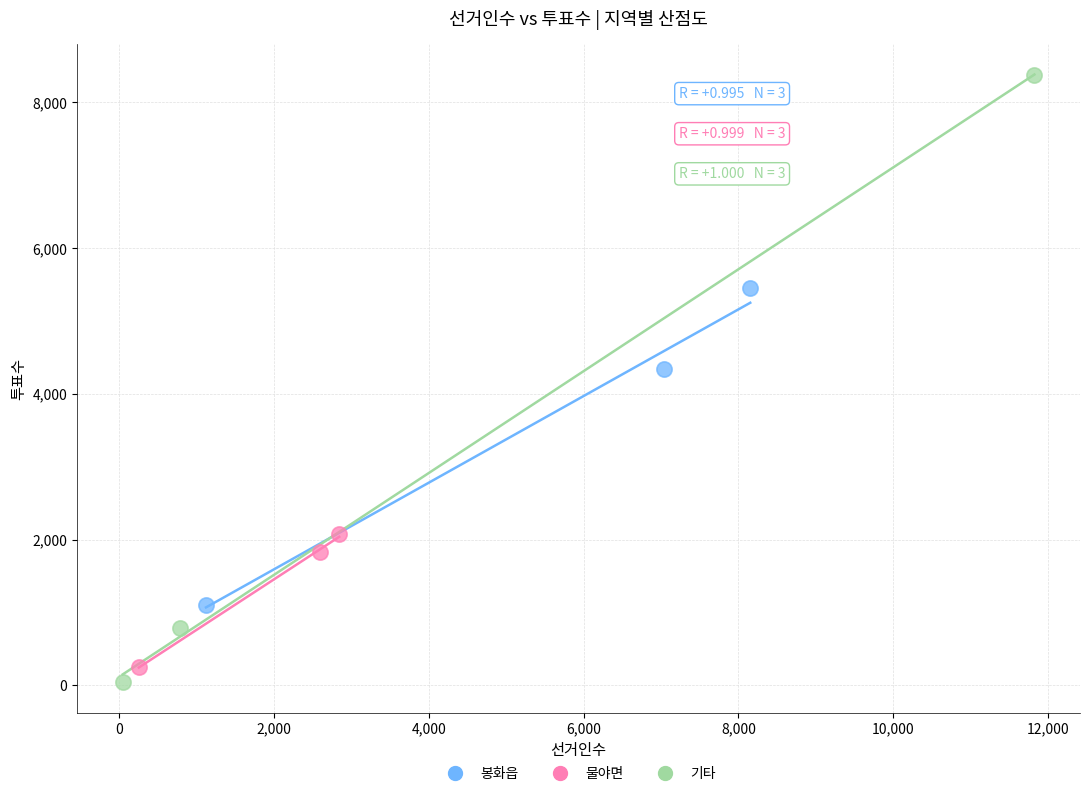

Which series contains the highest Y value?

기타